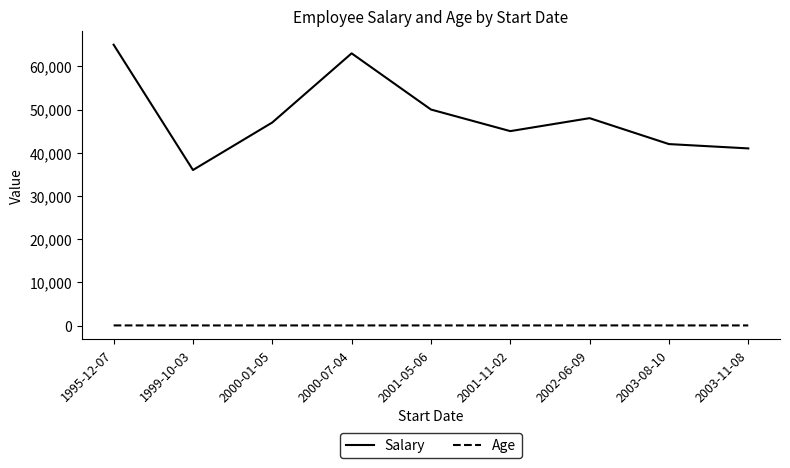

List the series in order of their overall mean, lowest first.

Age, Salary